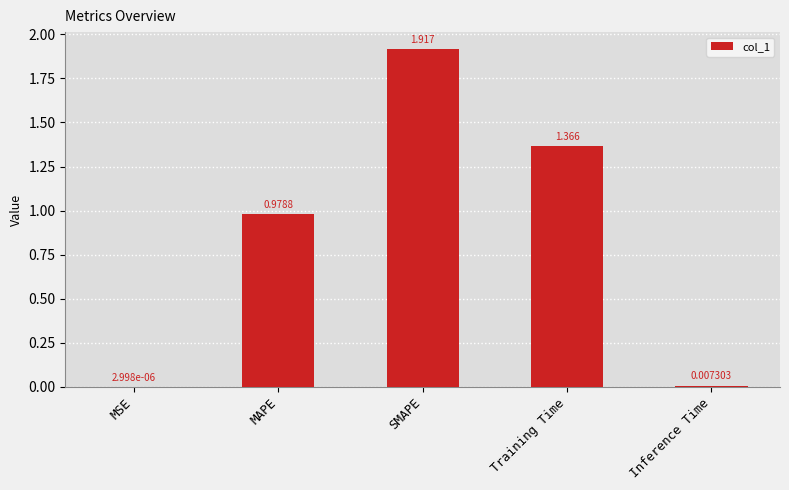

Between Training Time and MAPE, which is larger?

Training Time